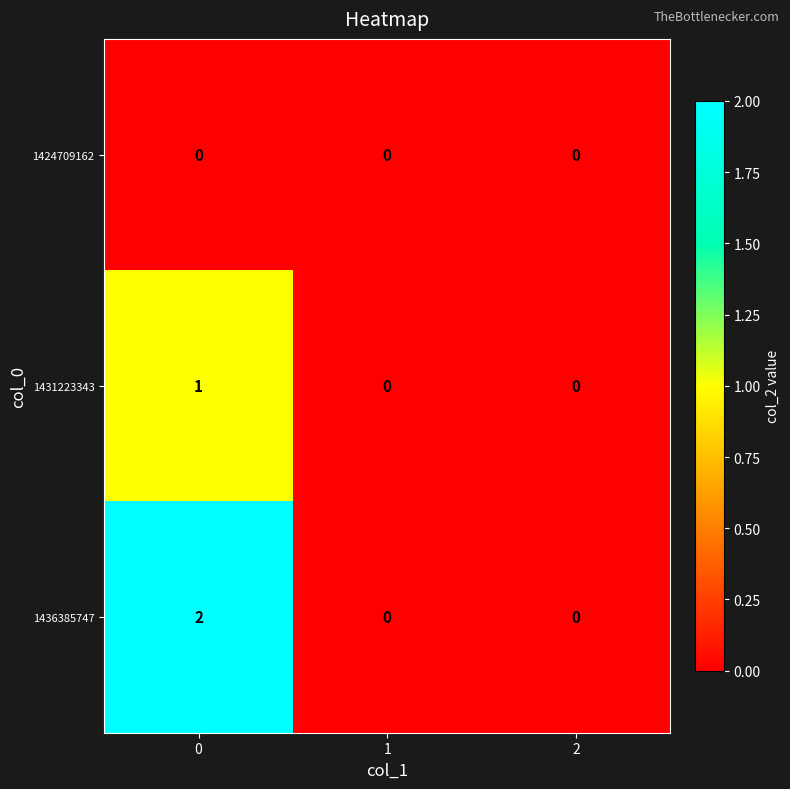

How many data points does each series have?

3